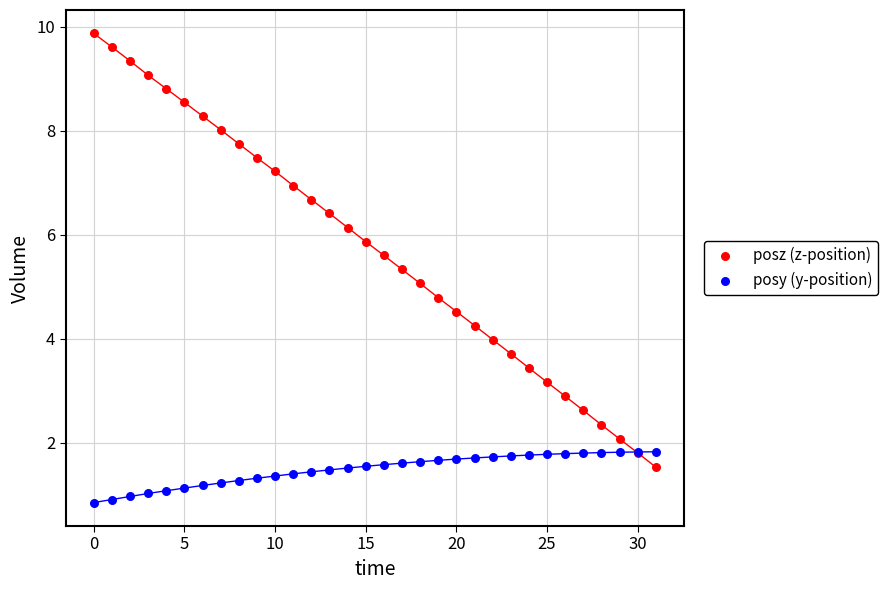

Which series has the widest spread of Y values?

posz (z-position)